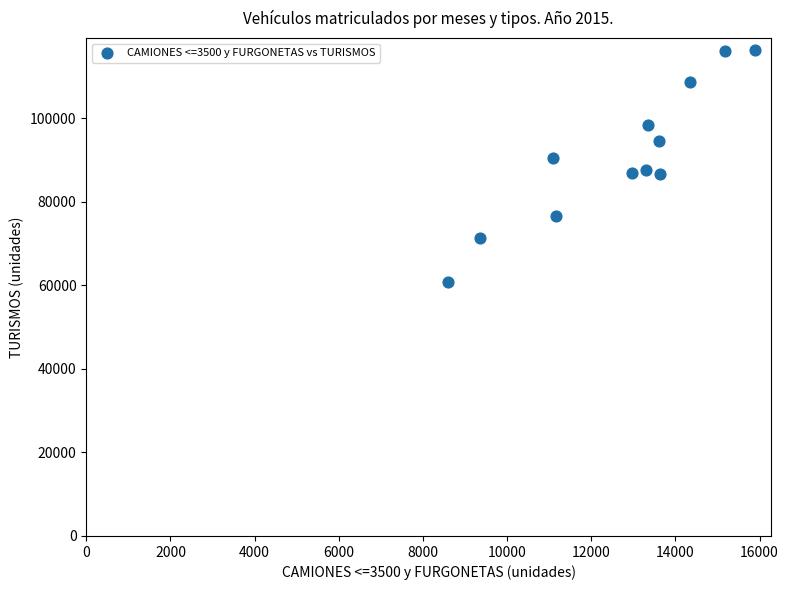

What is the range of Y values (max minus min)?

55645